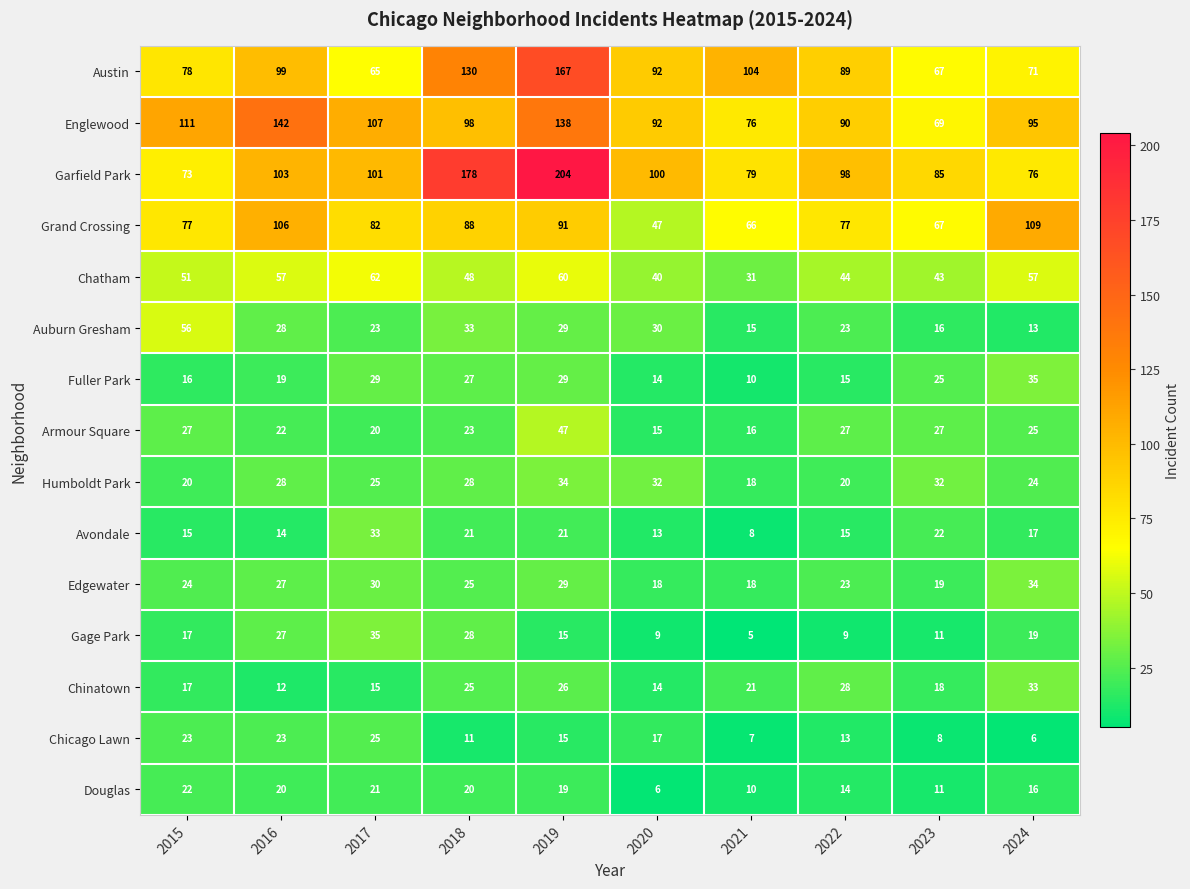

What is the greatest value displayed?

204